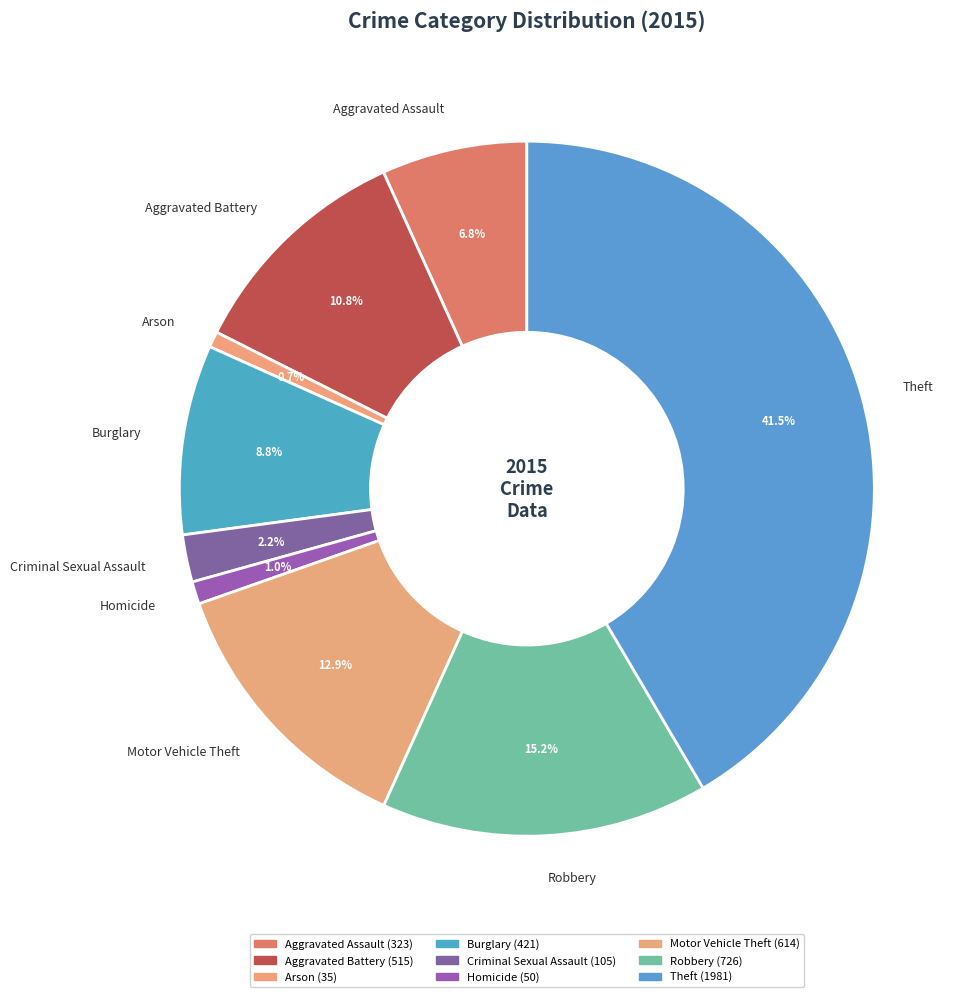

How much of the chart is everything except Motor Vehicle Theft?

87.1%